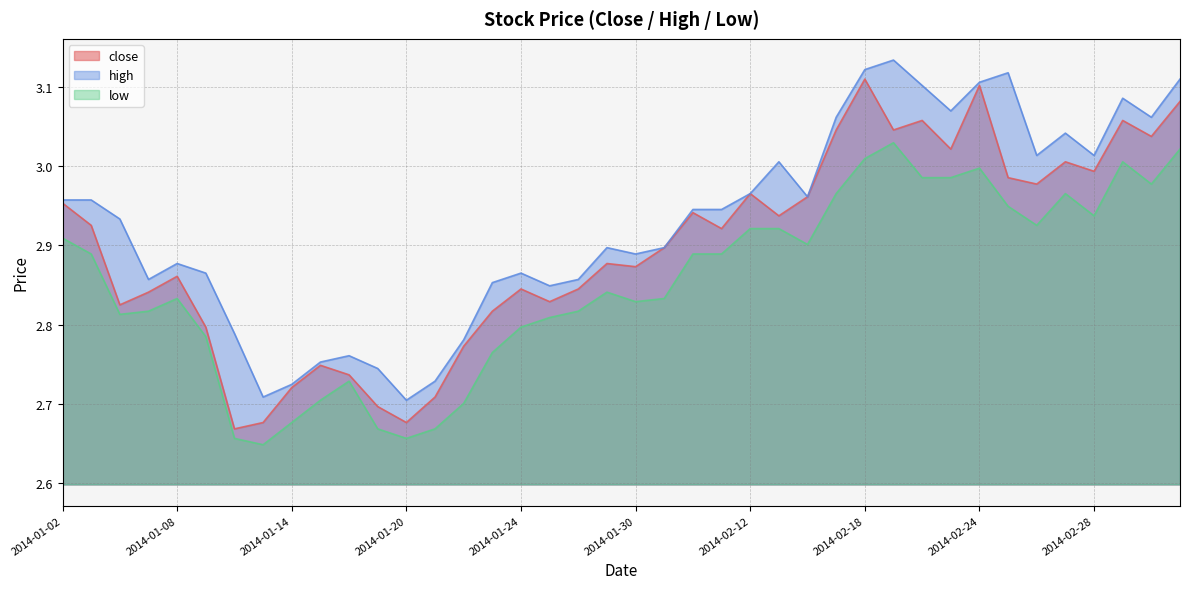

Is the value of low at 2014-01-03 greater than the value of close at 2014-02-18?

No